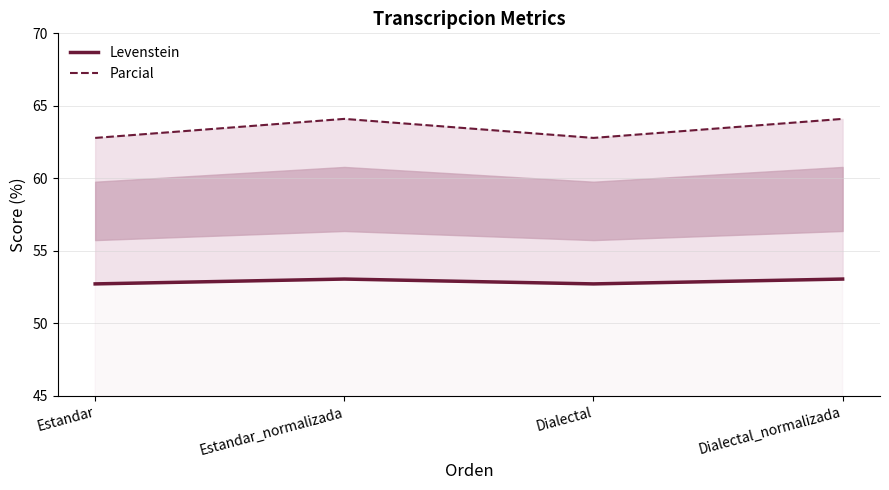

In Levenstein, how many points are lower than both neighbors (excluding endpoints)?

1